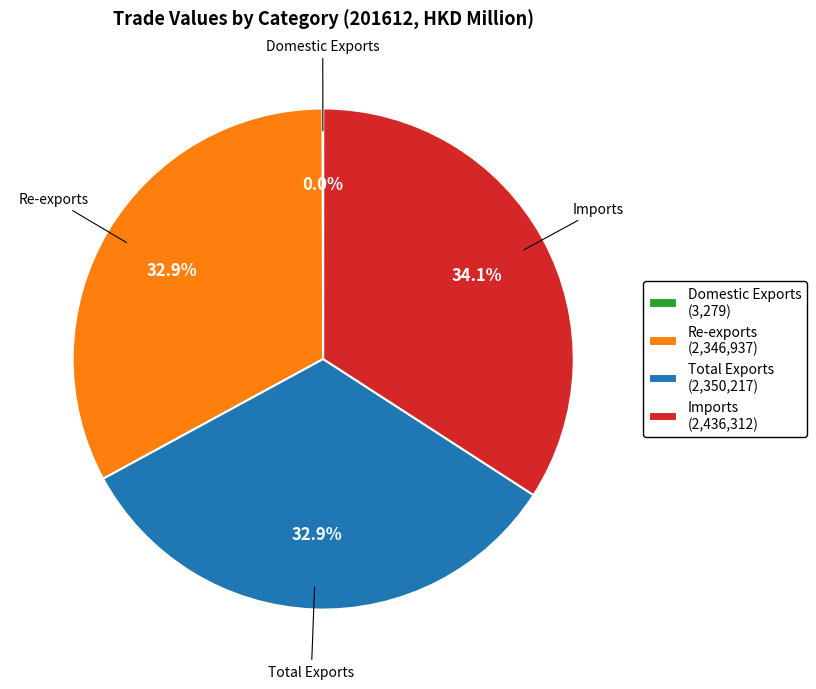

Approximately how many times larger is the value at Imports compared to Total Exports?

1.0